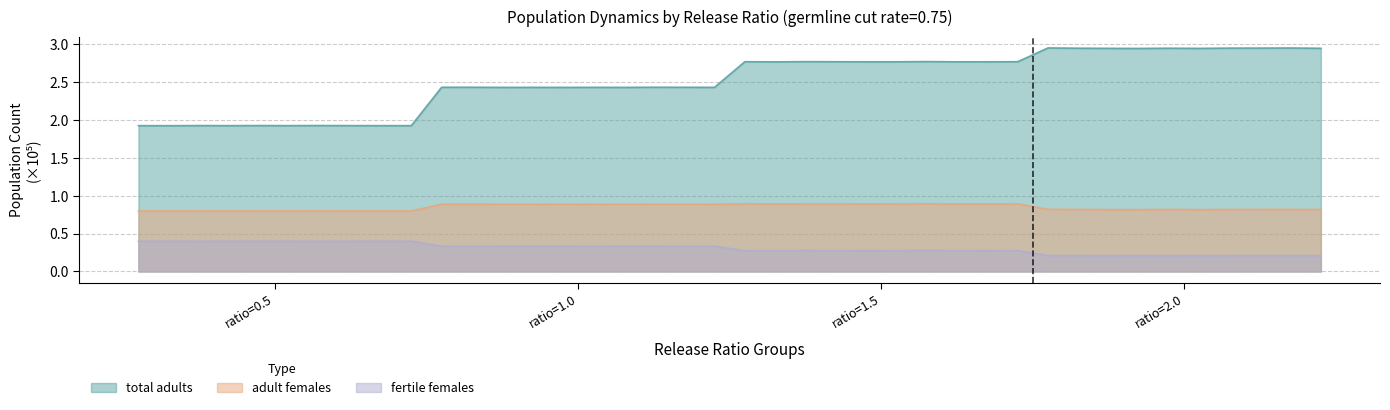

What is the smallest value displayed?

0.2